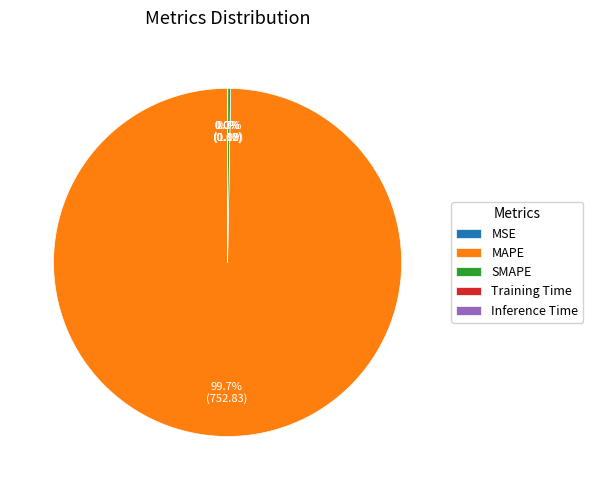

Which category accounts for the majority?

MAPE